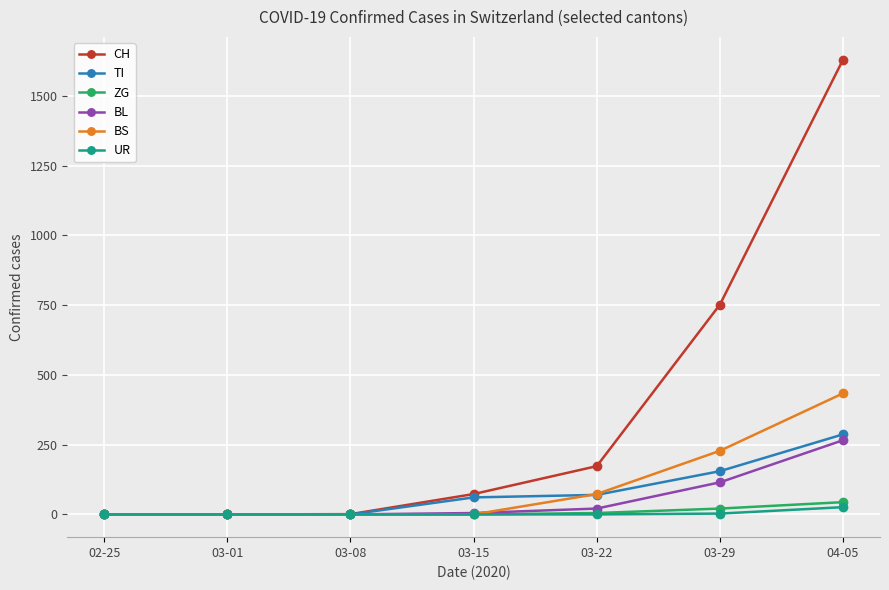

True or false: CH has a value of 173 at 03-22.

True